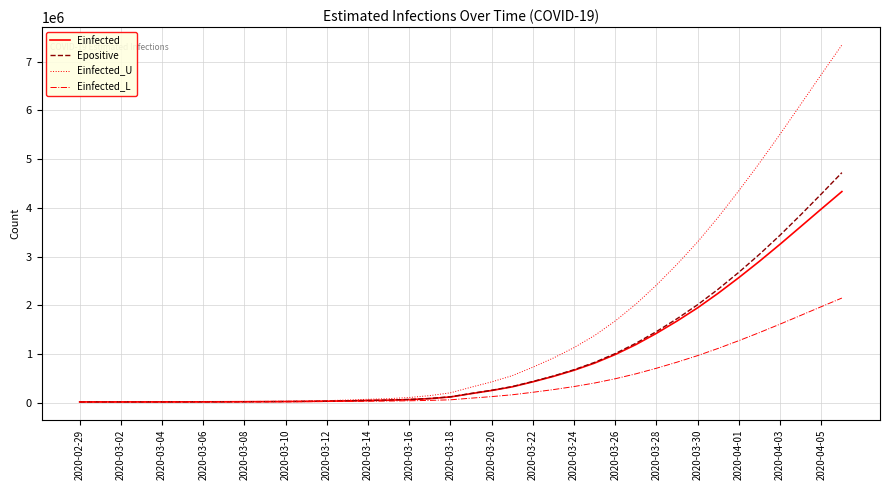

Which series has the widest spread of values?

Einfected_U